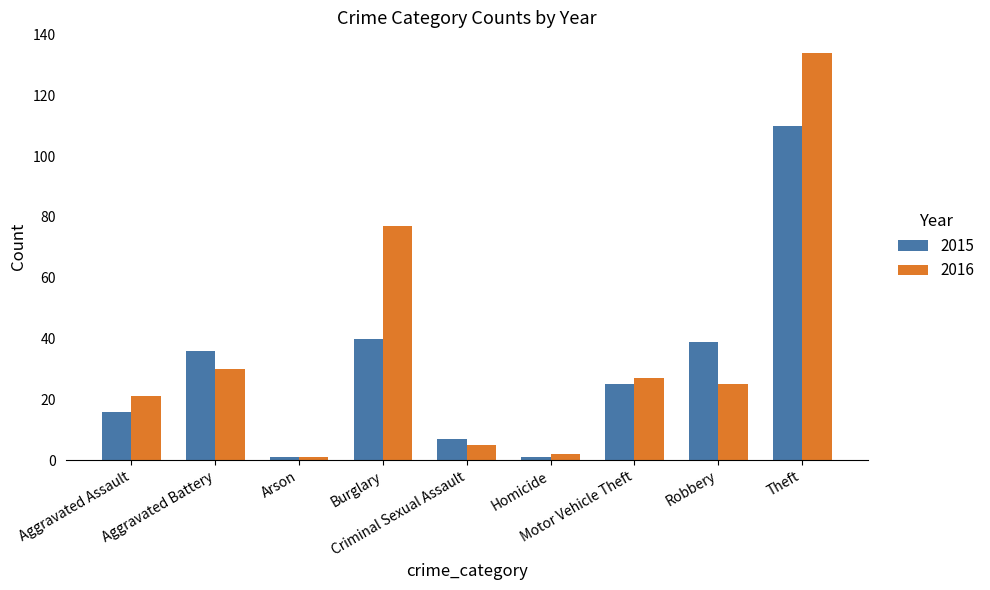

How many bars are there in each group?

2